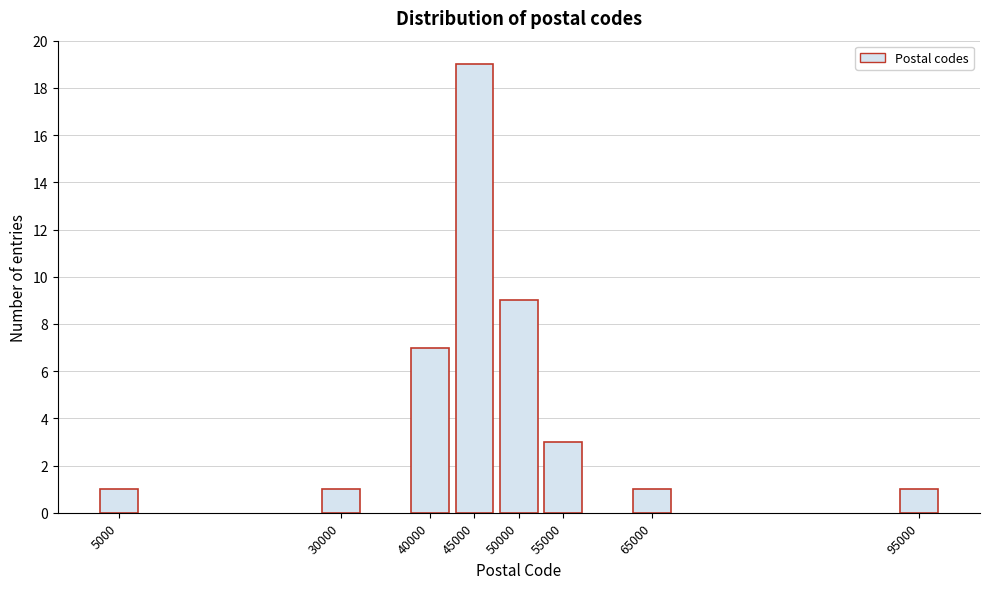

Reading left to right, extract all data points from this chart.

5000=1	30000=1	40000=7	45000=19	50000=9	55000=3	65000=1	95000=1